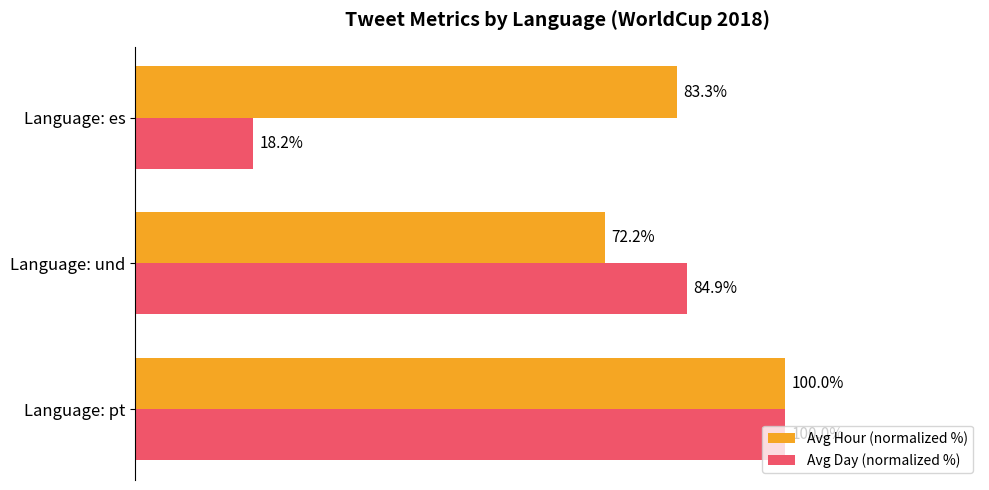

Rank the series by their average value, from lowest to highest.

Avg Day (normalized %), Avg Hour (normalized %)